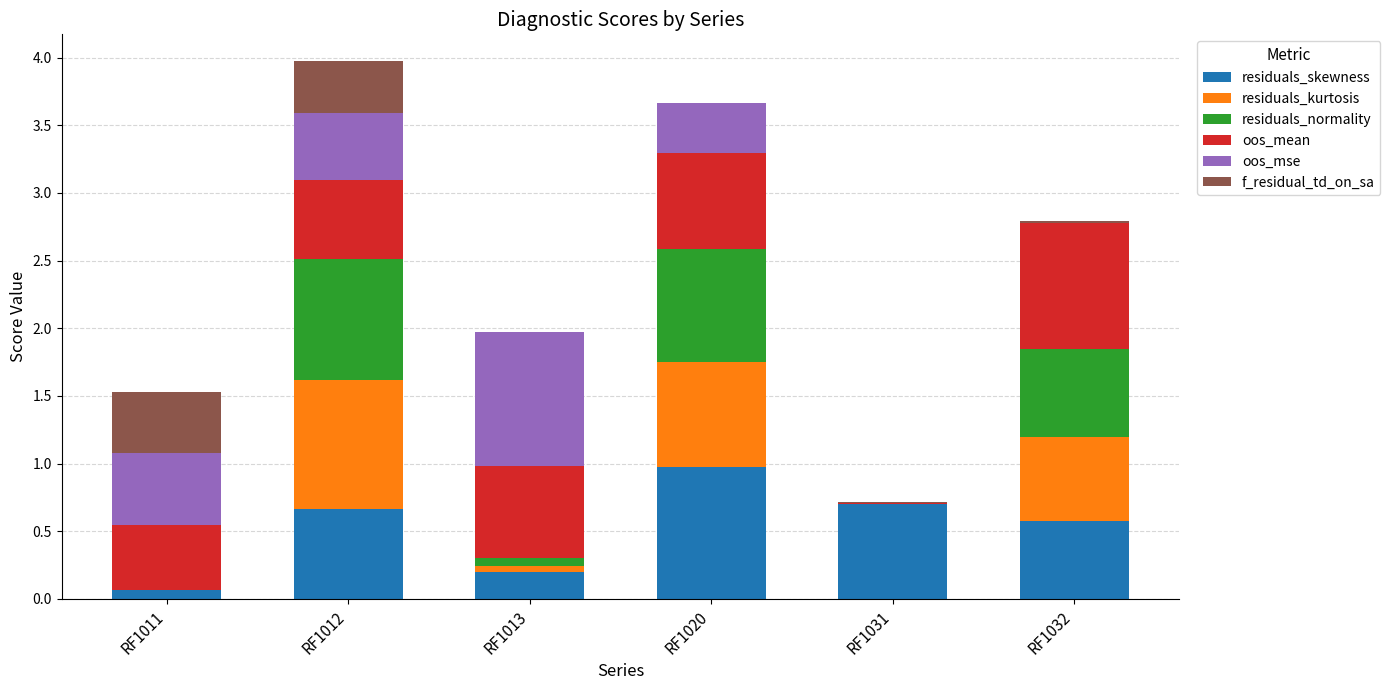

The value of residuals_skewness at RF1032 is 0.6. True or false?

True